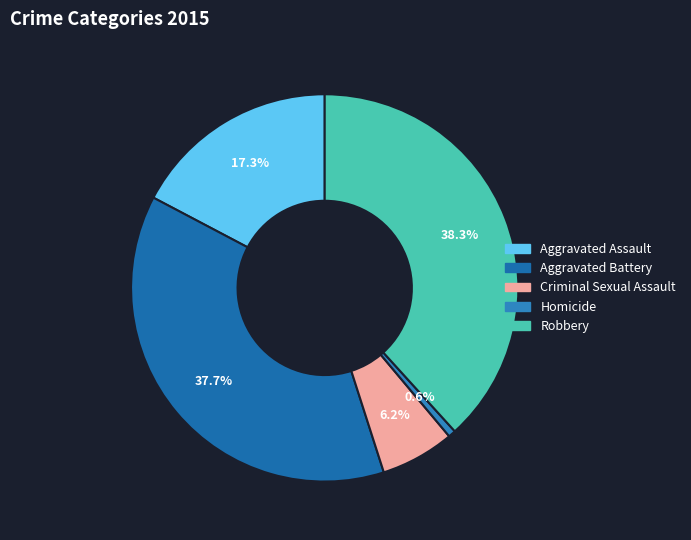

How many segments does this pie chart have?

5